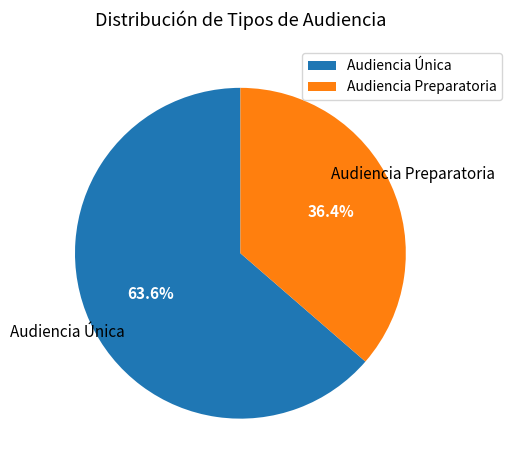

Which slice represents more than half of the pie?

Audiencia Única